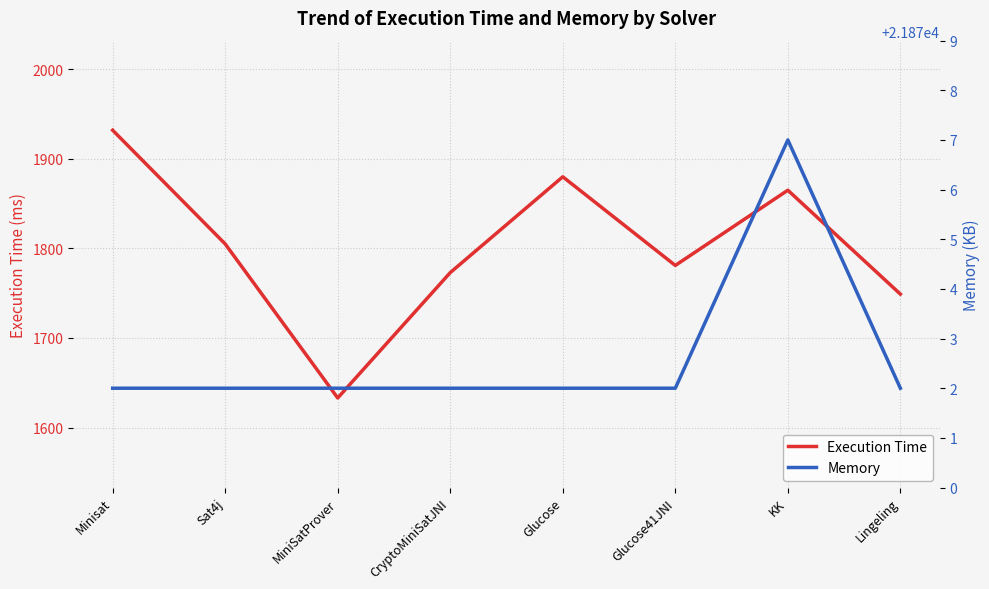

What is the value of the Memory point at the 5th from the left?

21872